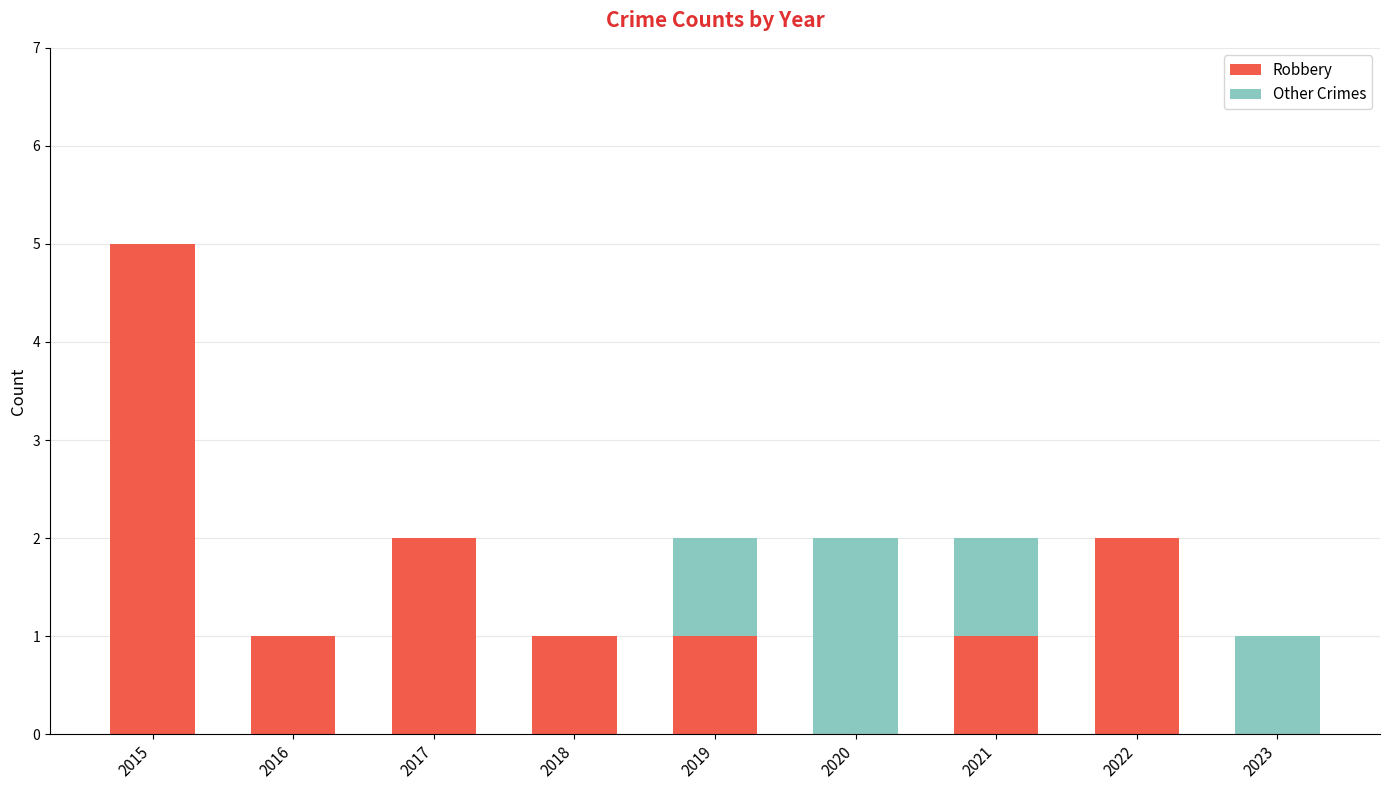

At which label does Robbery reach its peak?

2015